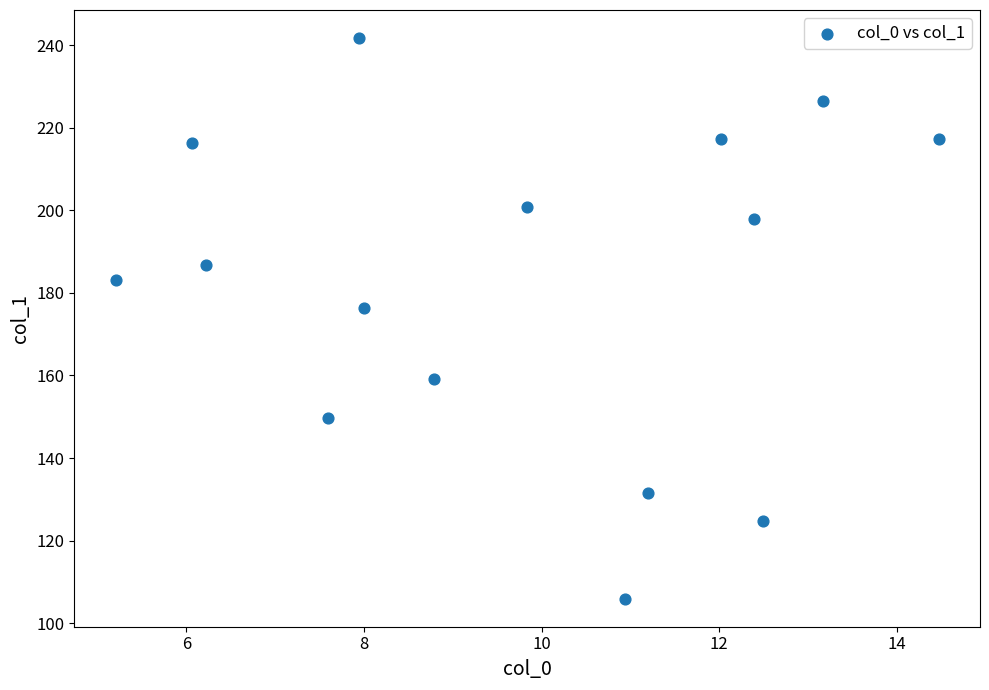

What is the range of X values (max minus min)?

9.3